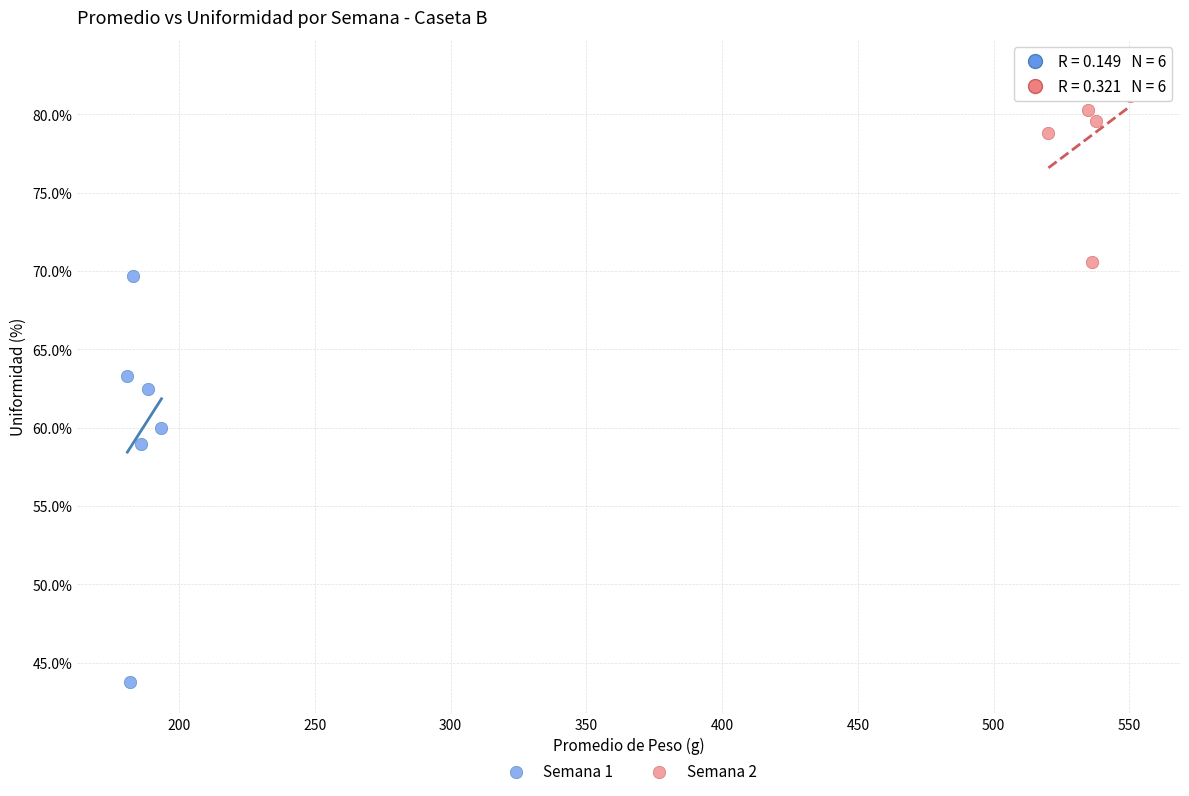

Which series contains the highest Y value?

Semana 2